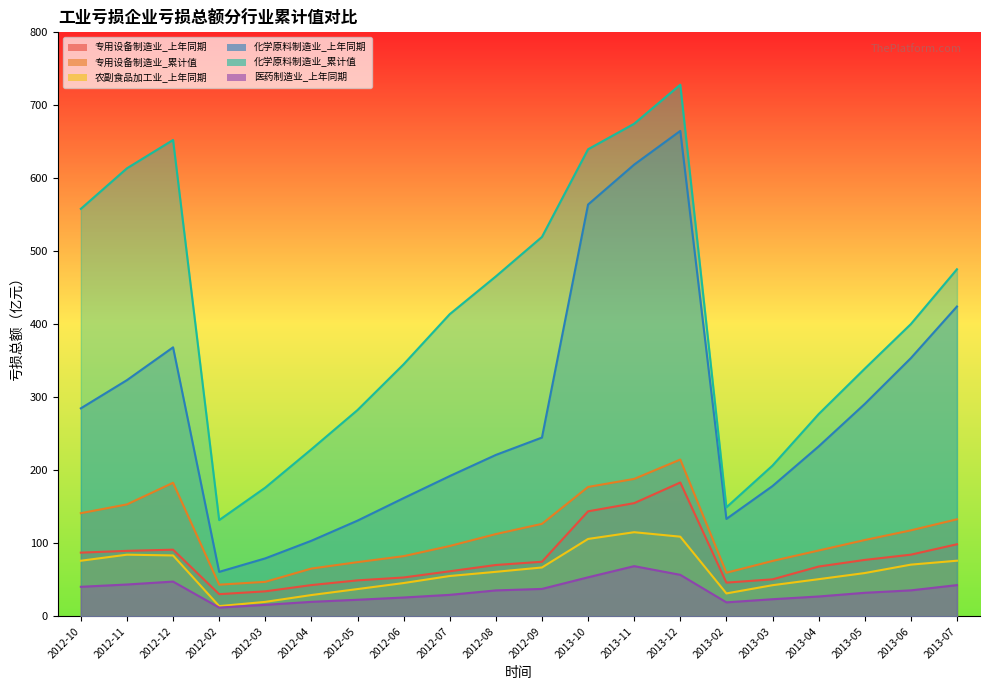

Which category has the lowest value in the 医药制造业_上年同期 series?

2012-02